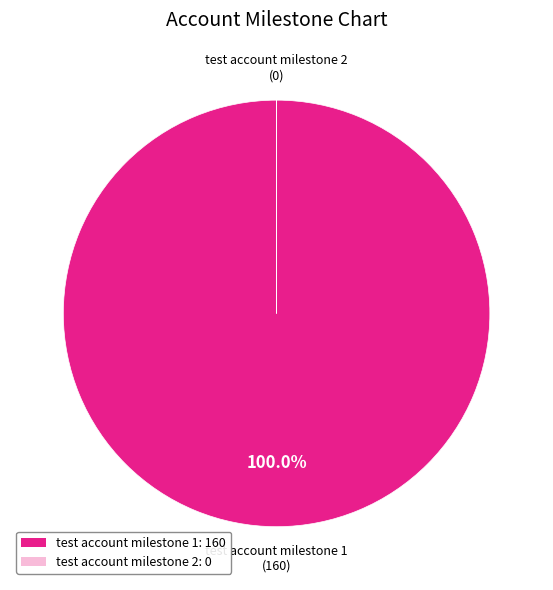

What percentage is the test account milestone 1 slice, to the nearest percent?

100%